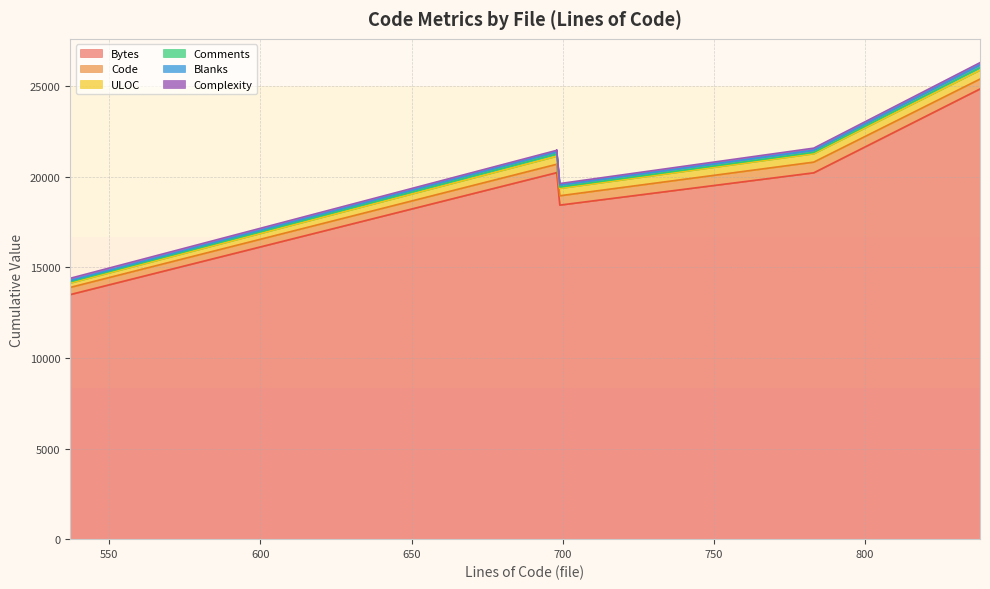

What are all the series names shown in the legend?

Bytes, Code, ULOC, Comments, Blanks, Complexity